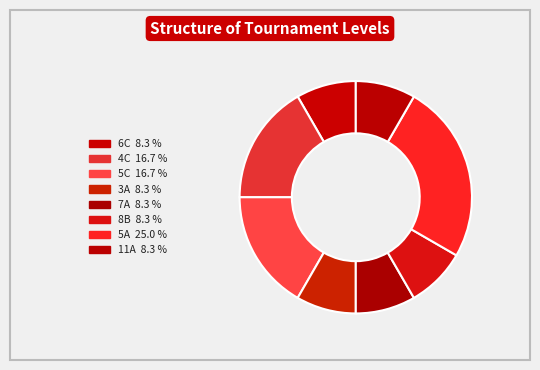

To the nearest percent, what is the combined percentage of 3A and 5A?

33%